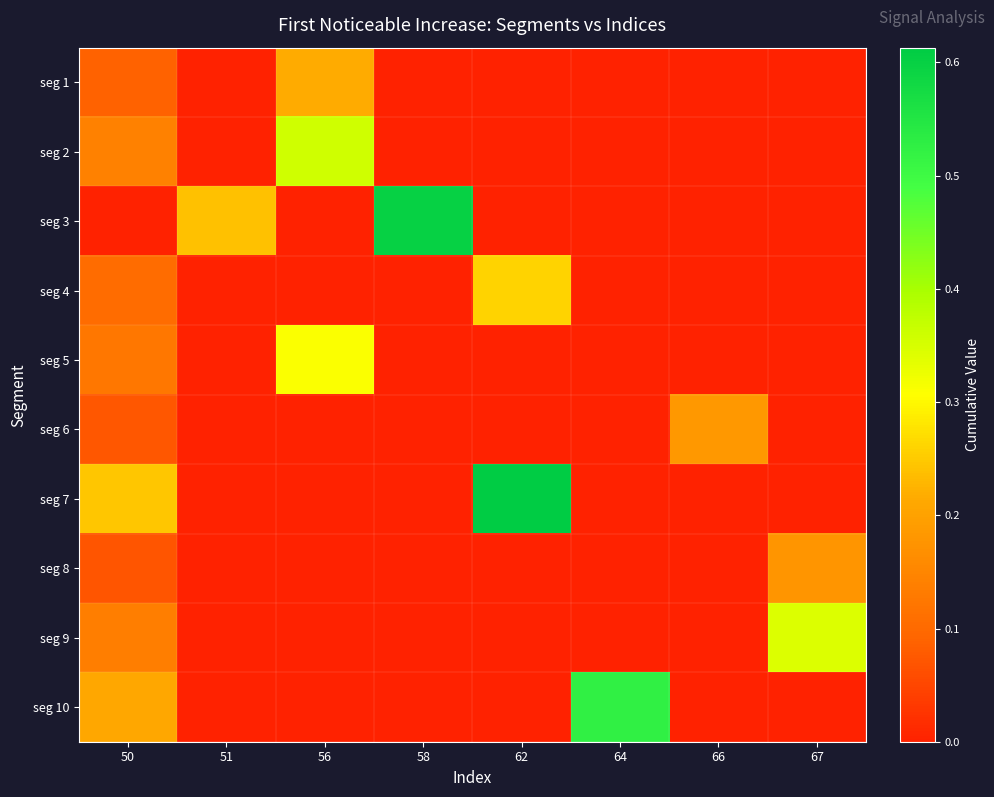

Reading left to right, list all the values displayed in this chart.

seg 1: 50=0.1	51=0.0	56=0.2	58=0.0	62=0.0	64=0.0	66=0.0	67=0.0
seg 2: 50=0.1	51=0.0	56=0.4	58=0.0	62=0.0	64=0.0	66=0.0	67=0.0
seg 3: 50=0.0	51=0.2	56=0.0	58=0.6	62=0.0	64=0.0	66=0.0	67=0.0
seg 4: 50=0.1	51=0.0	56=0.0	58=0.0	62=0.3	64=0.0	66=0.0	67=0.0
seg 5: 50=0.1	51=0.0	56=0.3	58=0.0	62=0.0	64=0.0	66=0.0	67=0.0
seg 6: 50=0.1	51=0.0	56=0.0	58=0.0	62=0.0	64=0.0	66=0.2	67=0.0
seg 7: 50=0.2	51=0.0	56=0.0	58=0.0	62=0.6	64=0.0	66=0.0	67=0.0
seg 8: 50=0.1	51=0.0	56=0.0	58=0.0	62=0.0	64=0.0	66=0.0	67=0.2
seg 9: 50=0.1	51=0.0	56=0.0	58=0.0	62=0.0	64=0.0	66=0.0	67=0.3
seg 10: 50=0.2	51=0.0	56=0.0	58=0.0	62=0.0	64=0.5	66=0.0	67=0.0